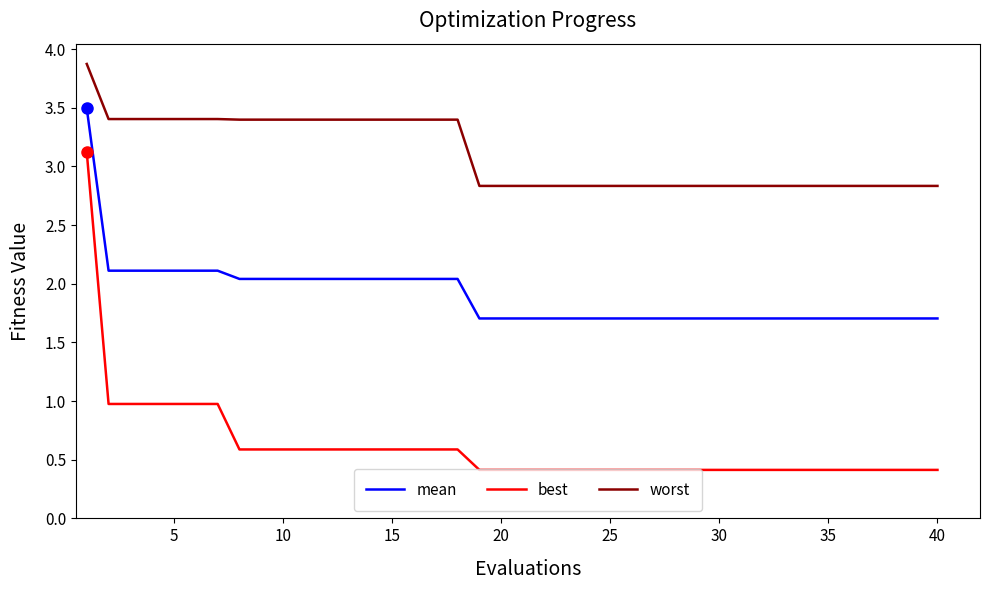

What is the highest value of the mean series?

3.5